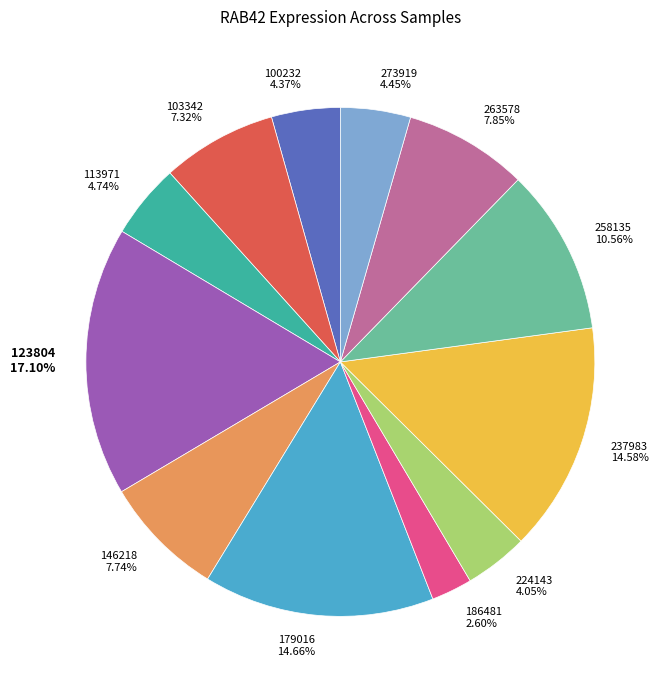

What is the total percentage of 103342 and 224143?

11.4%